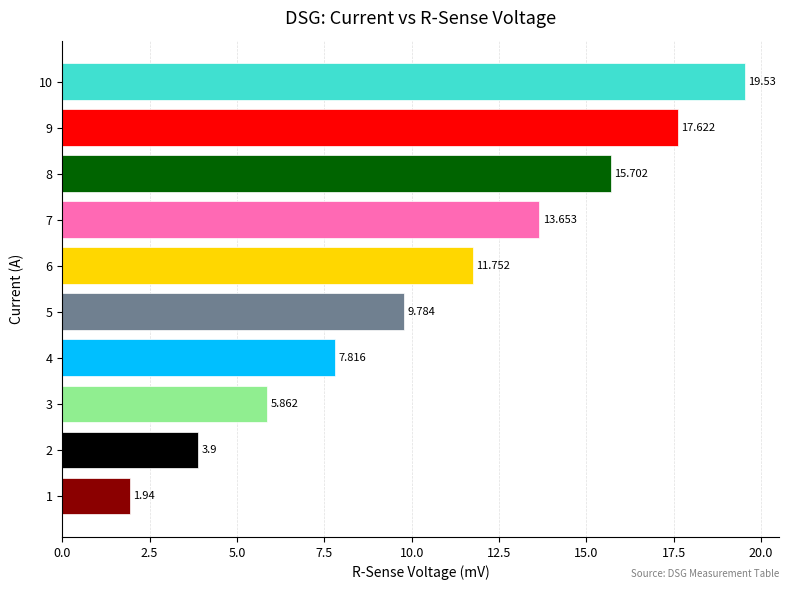

List the labels in order of value, smallest first.

1, 2, 3, 4, 5, 6, 7, 8, 9, 10